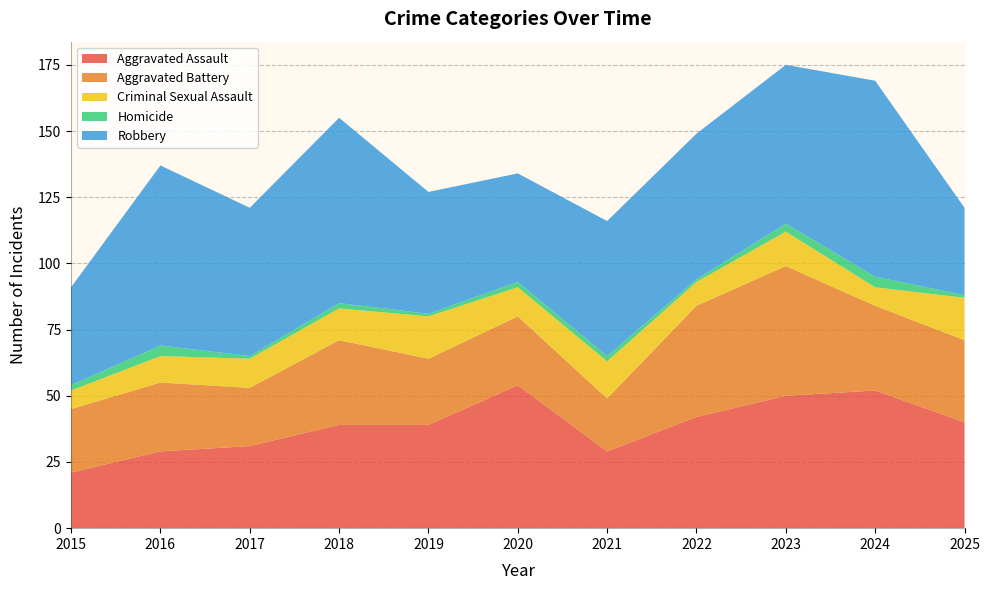

Reading left to right, transcribe all the data shown in this chart.

Aggravated Assault: 2015=21	2016=29	2017=31	2018=39	2019=39	2020=54	2021=29	2022=42	2023=50	2024=52	2025=40
Aggravated Battery: 2015=24	2016=26	2017=22	2018=32	2019=25	2020=26	2021=20	2022=42	2023=49	2024=32	2025=31
Criminal Sexual Assault: 2015=7	2016=10	2017=11	2018=12	2019=16	2020=11	2021=14	2022=9	2023=13	2024=7	2025=16
Homicide: 2015=2	2016=4	2017=1	2018=2	2019=1	2020=2	2021=2	2022=1	2023=3	2024=4	2025=1
Robbery: 2015=37	2016=68	2017=56	2018=70	2019=46	2020=41	2021=51	2022=55	2023=60	2024=74	2025=33